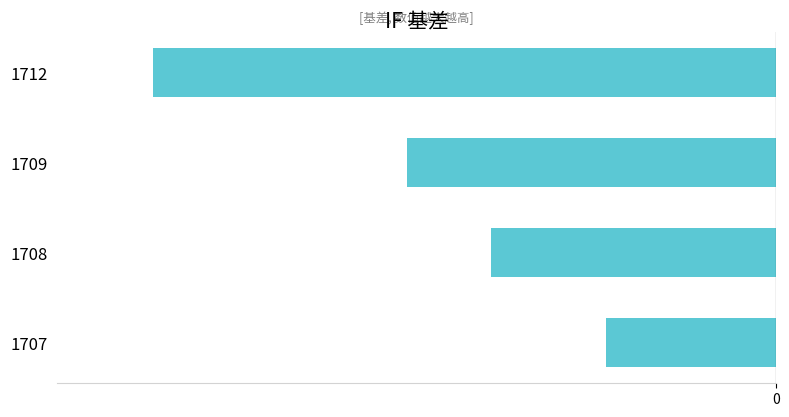

Where is the data nearest to the value -44?

1709